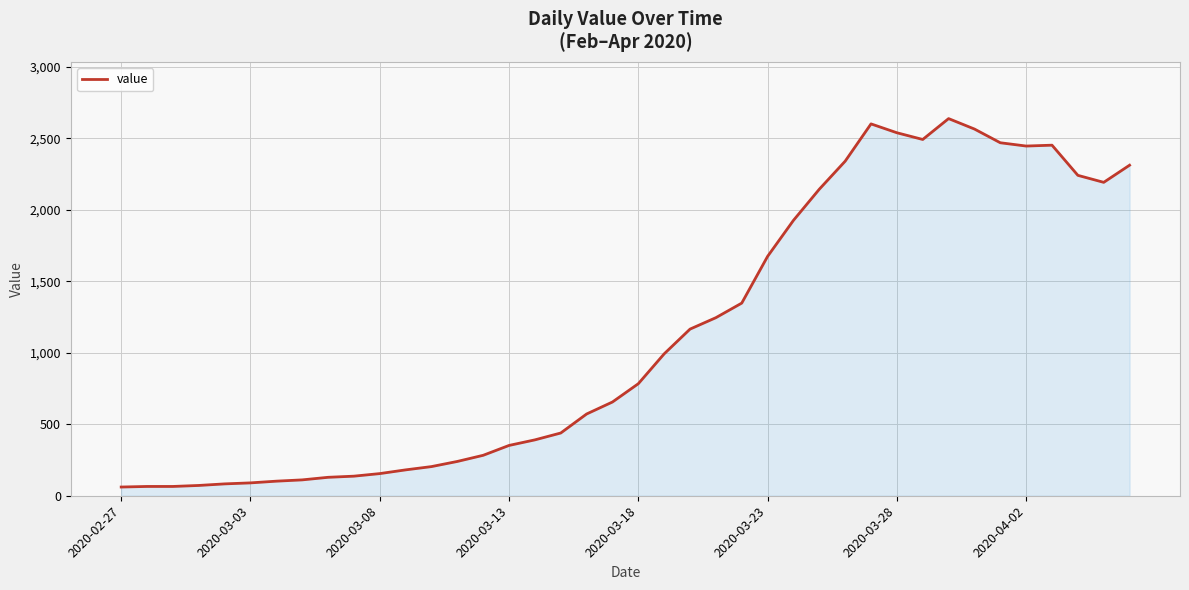

What is the smallest value displayed?

61